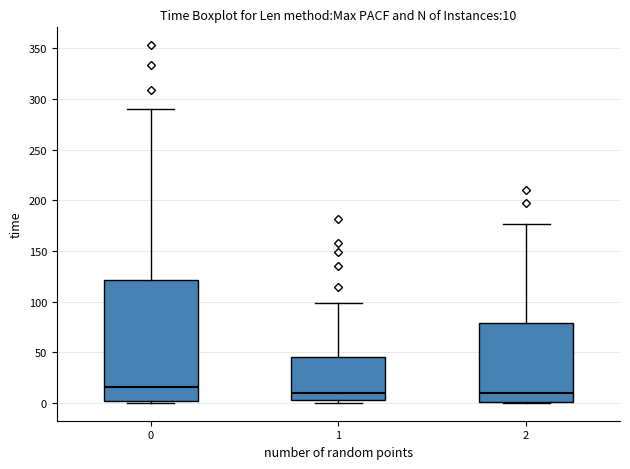

Comparing the boxes themselves (not the whiskers), which one is the tallest?

0